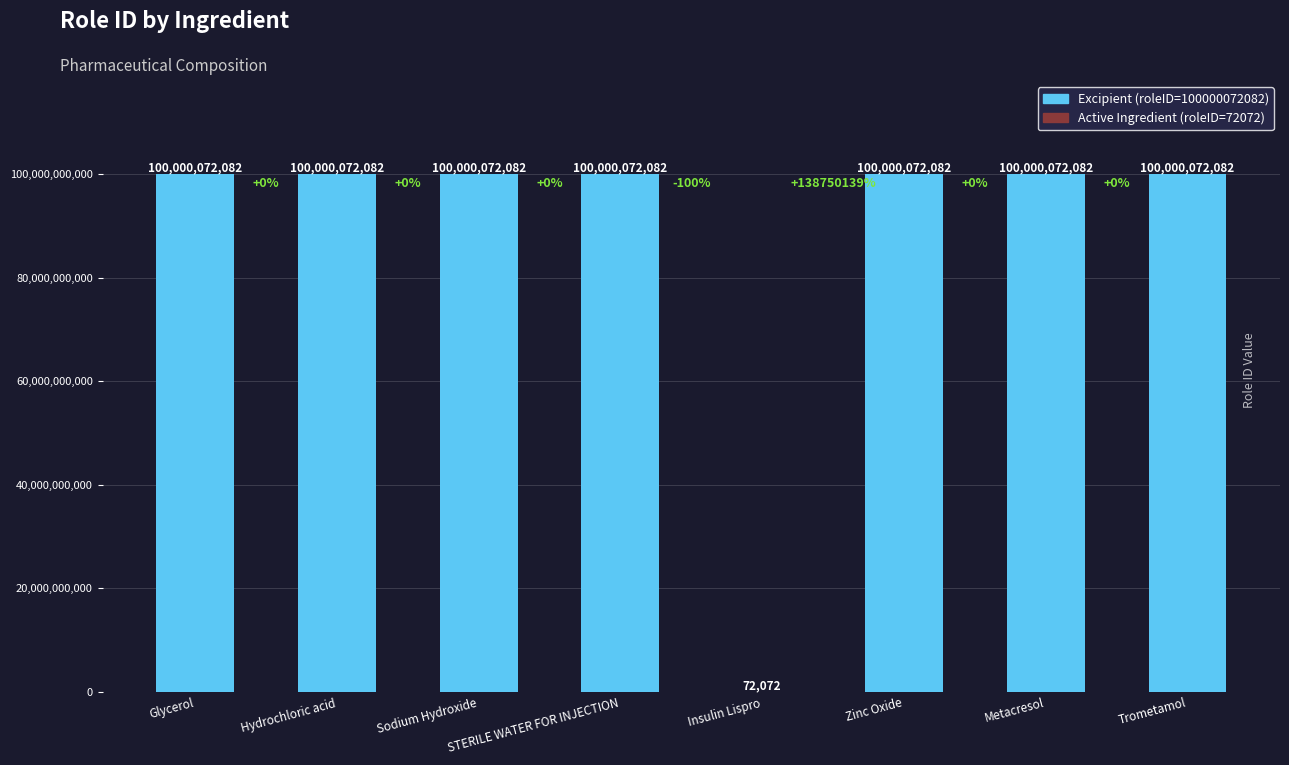

True or false: the data shows 100000072082 at Hydrochloric acid.

True